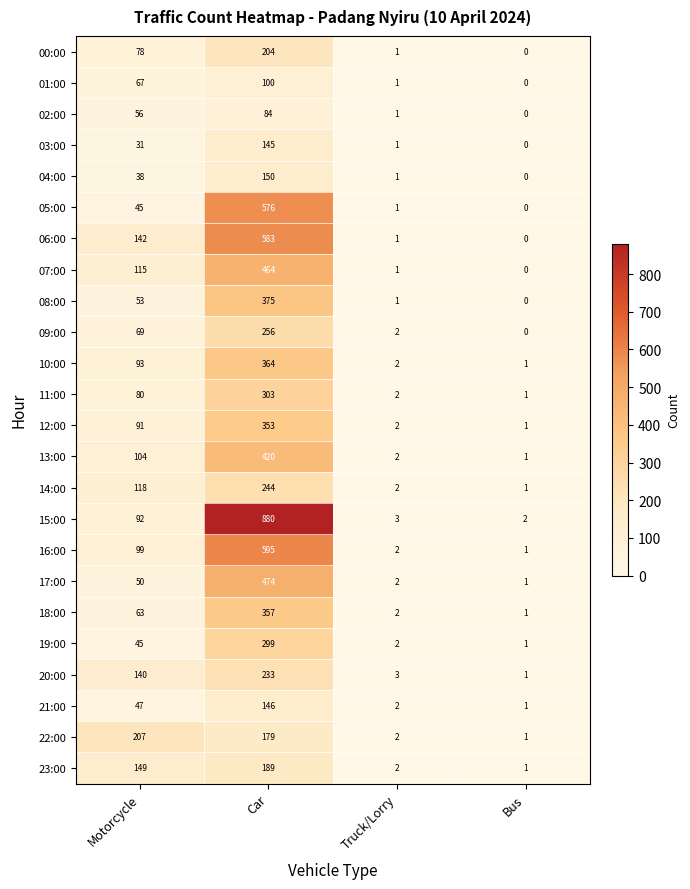

Rank the series by their maximum value, from lowest to highest.

02:00, 01:00, 03:00, 21:00, 04:00, 23:00, 00:00, 22:00, 20:00, 14:00, 09:00, 19:00, 11:00, 12:00, 18:00, 10:00, 08:00, 13:00, 07:00, 17:00, 05:00, 06:00, 16:00, 15:00